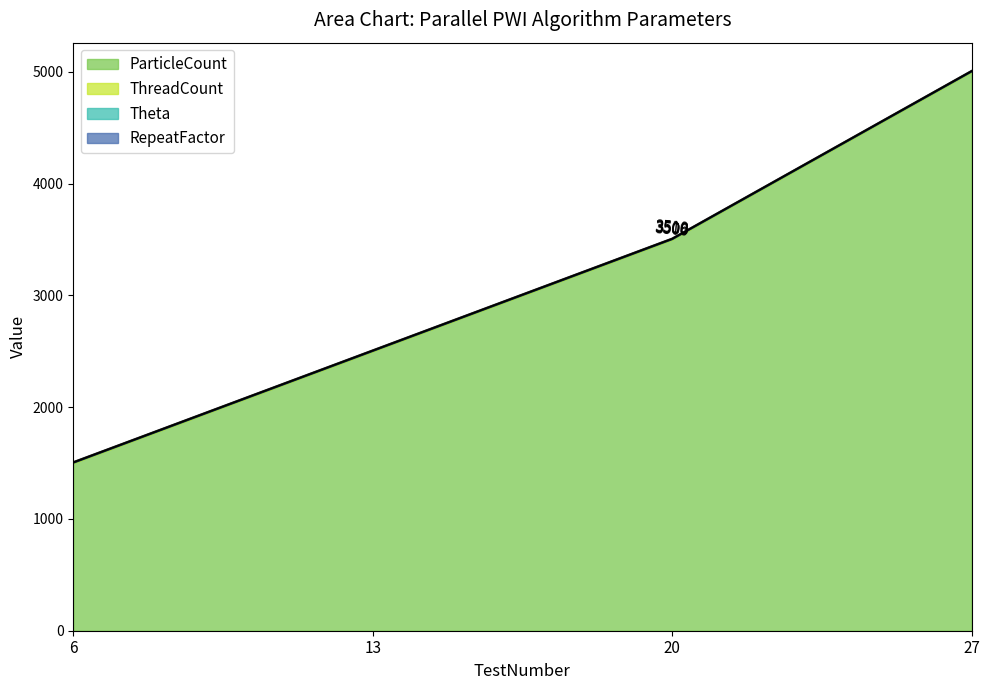

What is the value of the ParticleCount point at the 4th from the left?

5000